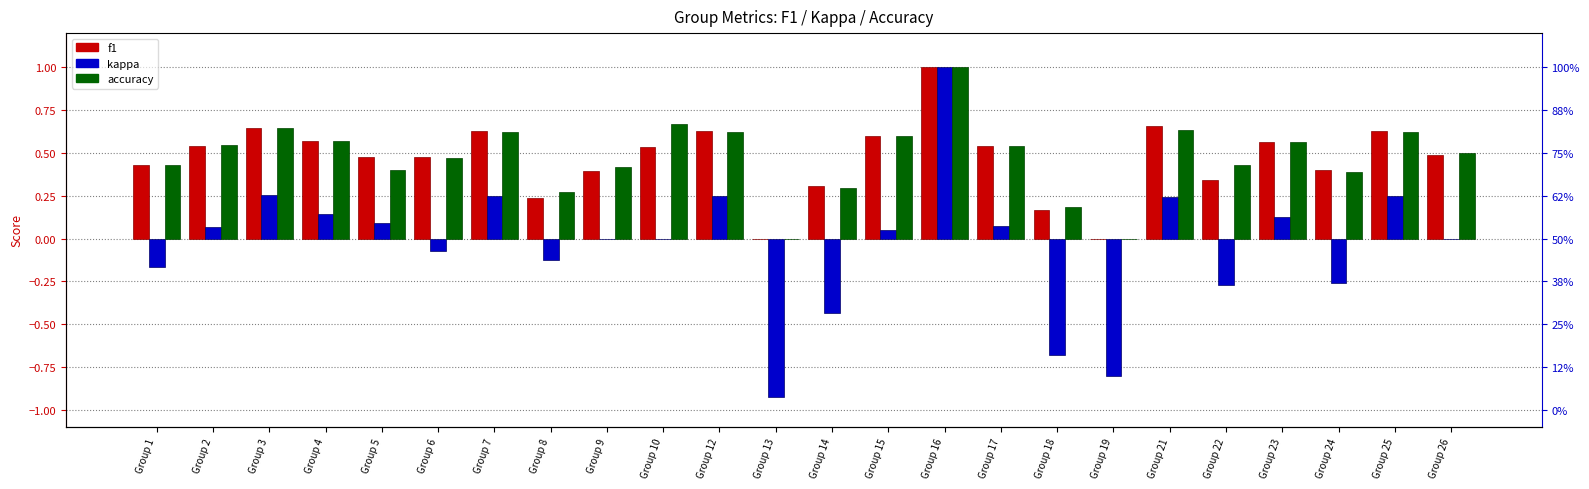

What is the sum of the kappa values at Group 1 and Group 2?

-0.1